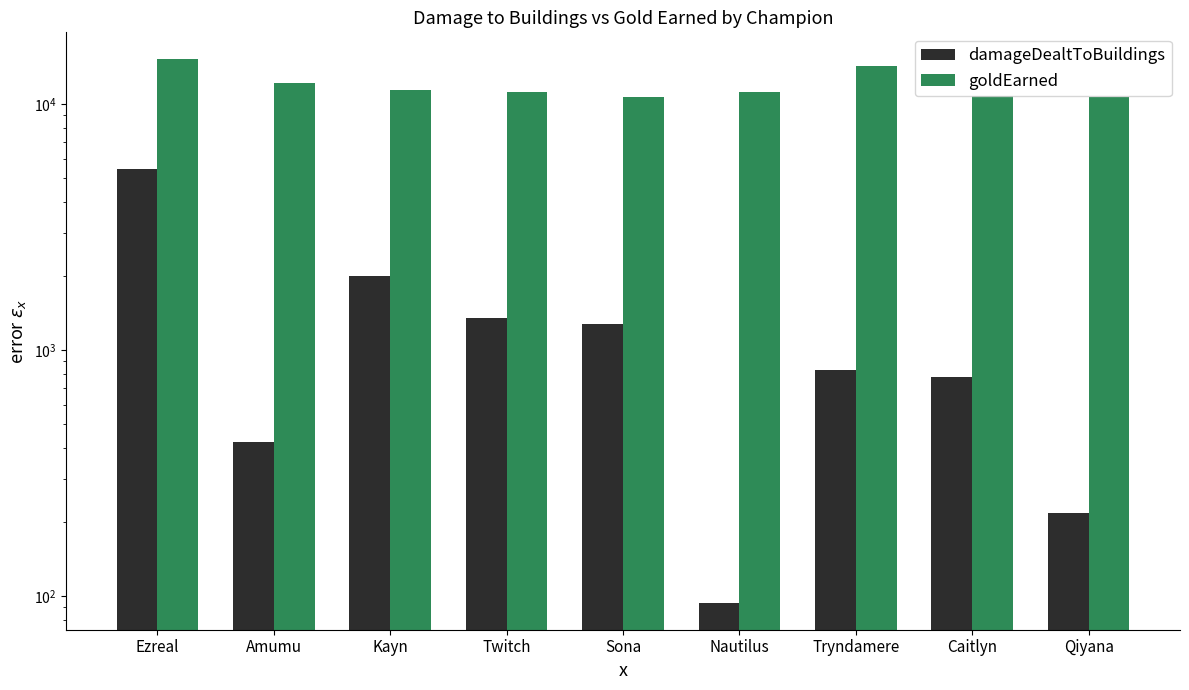

What is the difference between the highest and lowest values at Amumu?

11769